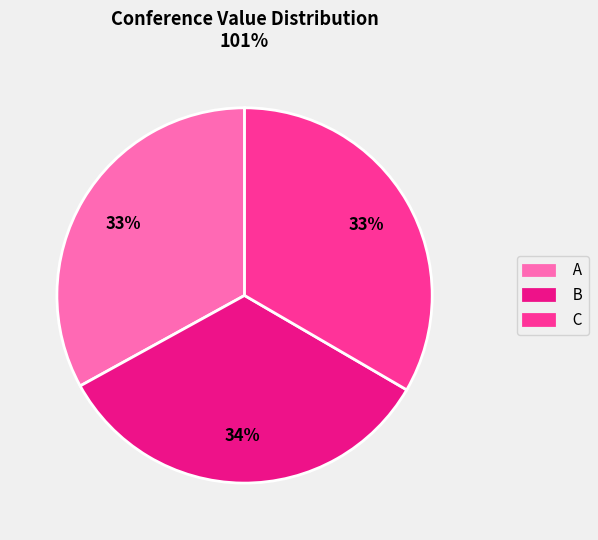

Do A and B together represent more than half of the pie?

Yes